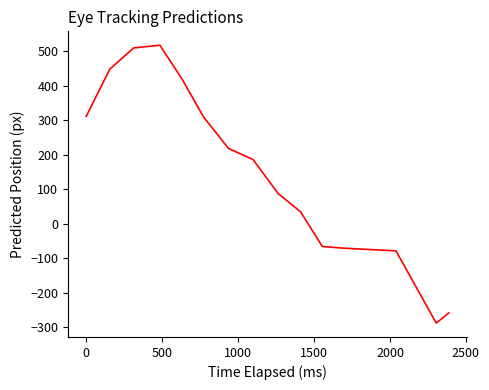

What is the minimum value shown in the chart?

-288.0